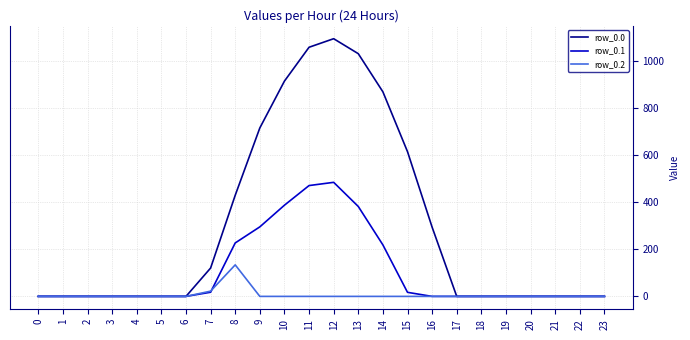

What is the sum of all row_0.2 values?

156.5